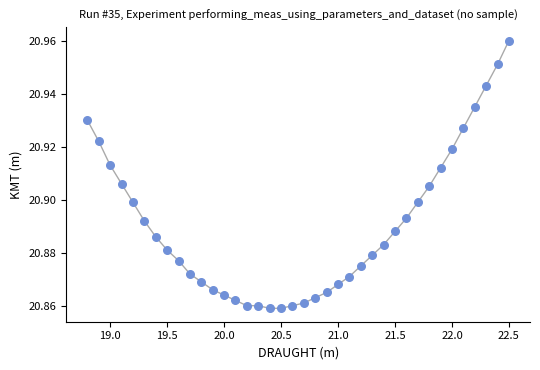

What is the range of X values (max minus min)?

3.7